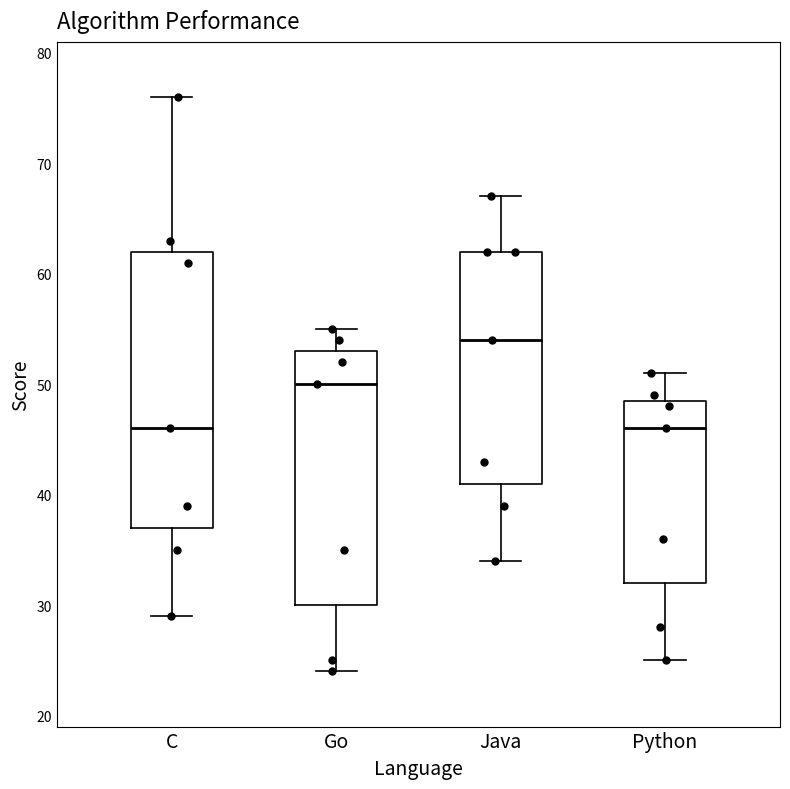

Comparing the boxes themselves (not the whiskers), which one is the tallest?

C